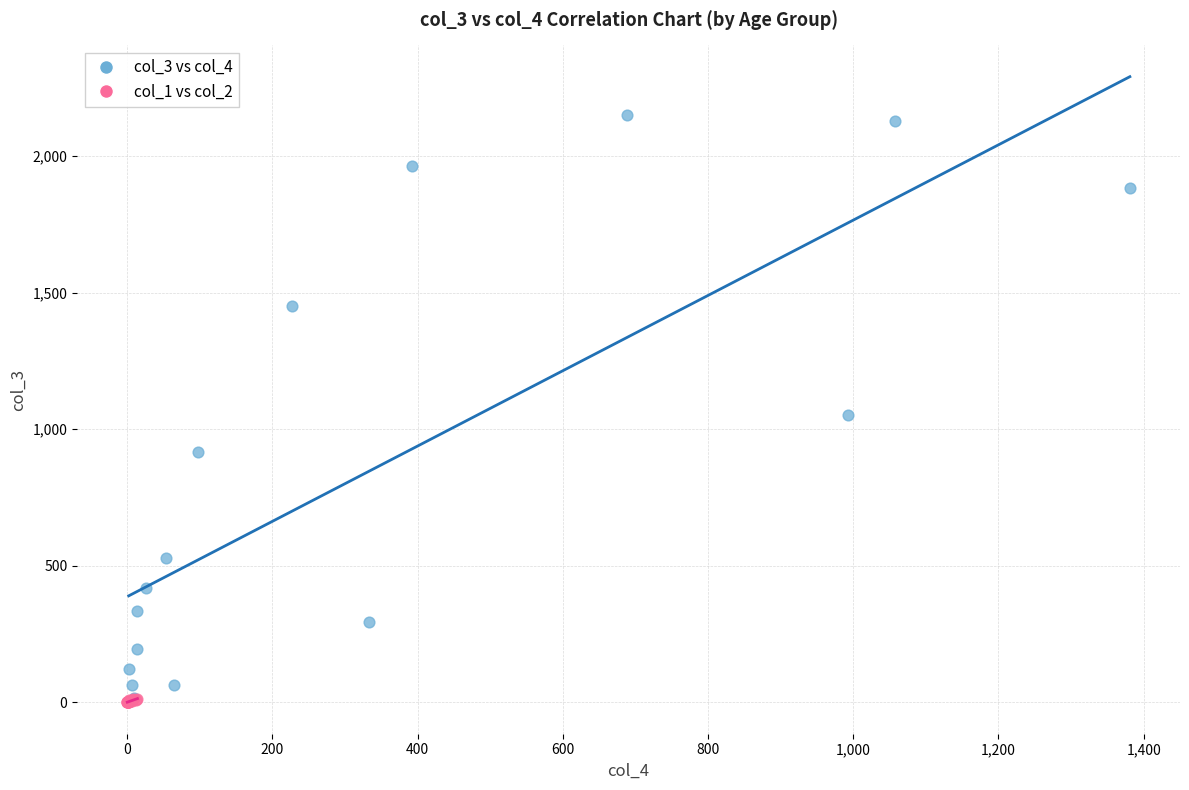

Which series contains the highest Y value?

col_3 vs col_4